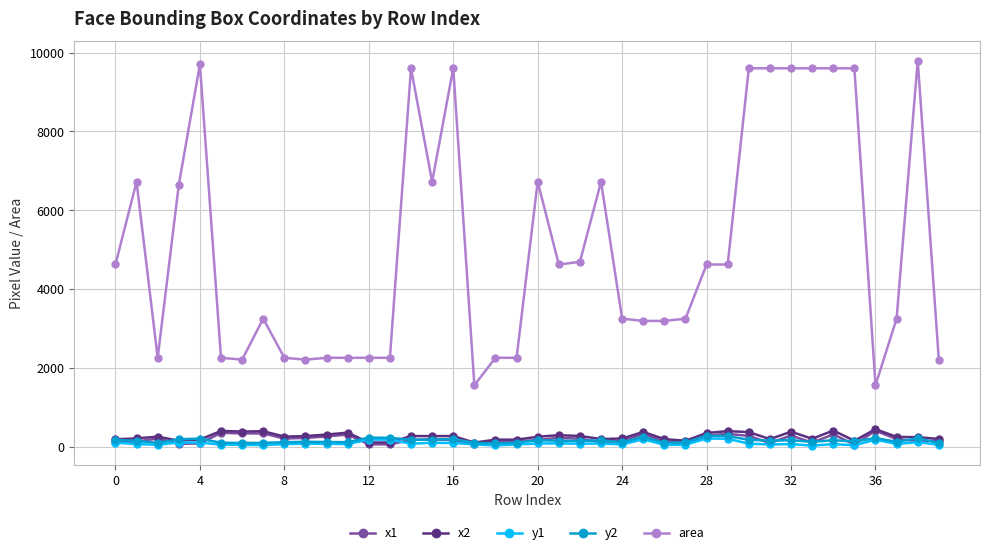

How many series are shown in this chart?

5